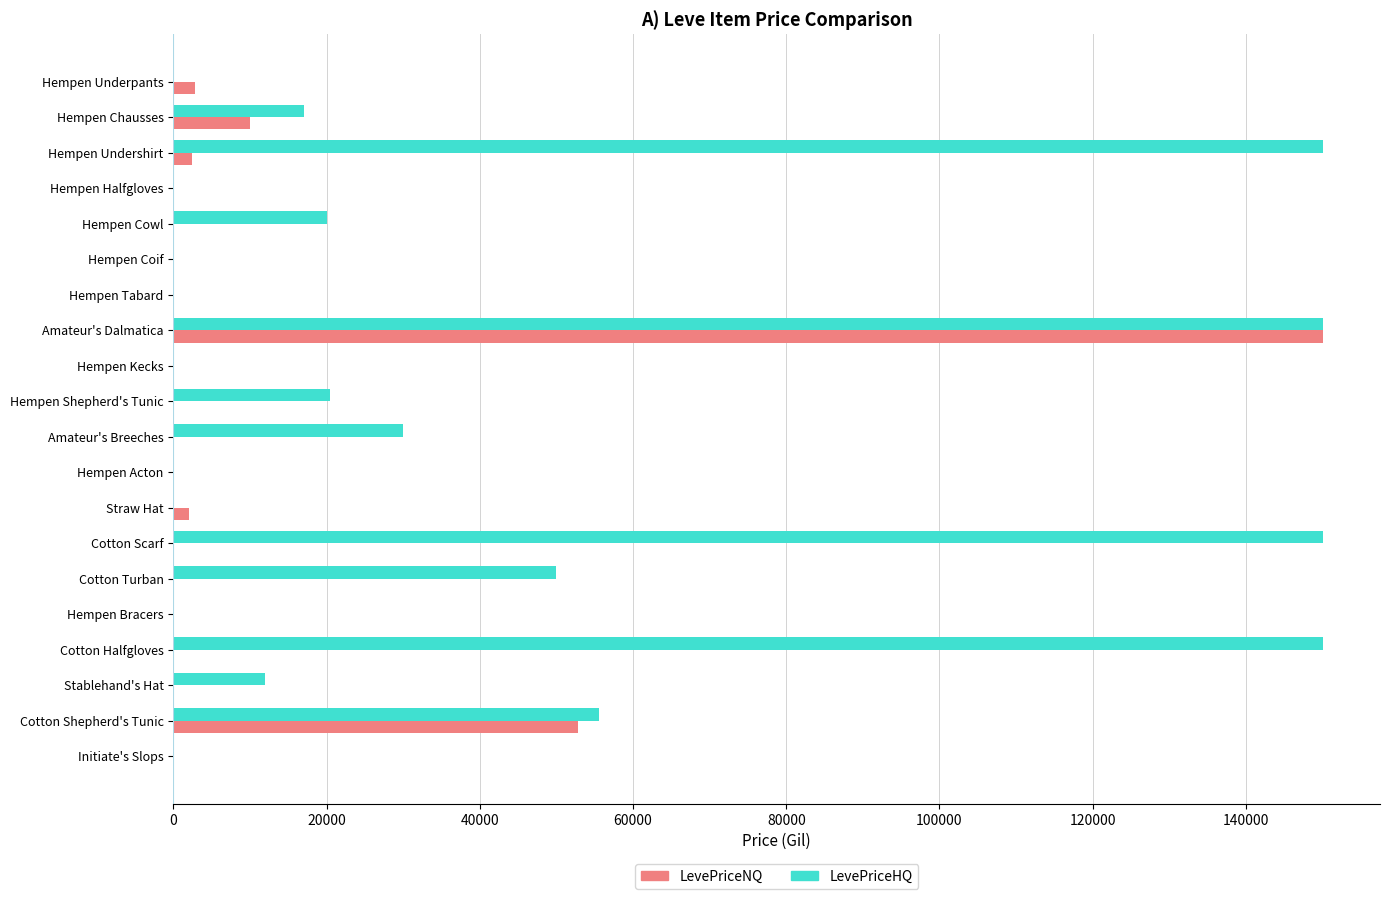

Between Amateur's Breeches and Straw Hat, which series saw the biggest shift?

LevePriceHQ